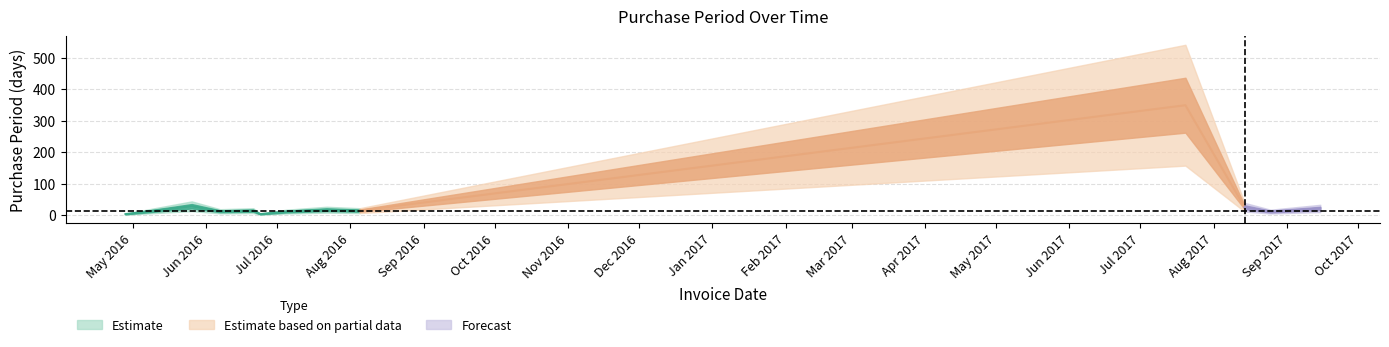

Reading right to left, list all the values displayed in this chart.

21	11	25	349	14	17	11	3	14	12	28	3